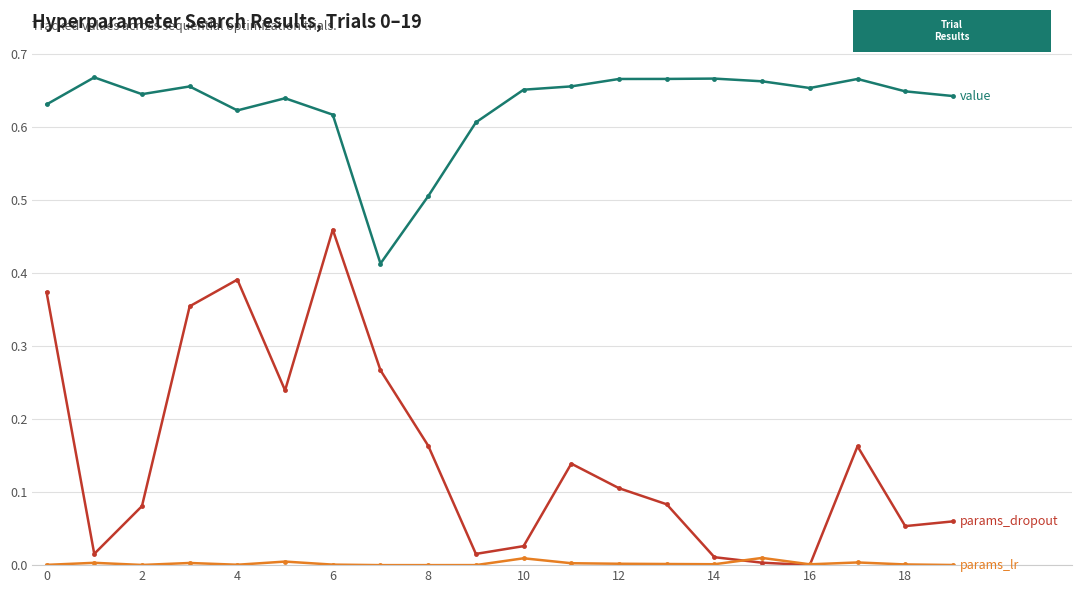

Reading left to right, what are all the values shown in this chart?

value: 0.6	0.7	0.6	0.7	0.6	0.6	0.6	0.4	0.5	0.6	0.7	0.7	0.7	0.7	0.7	0.7	0.7	0.7	0.6	0.6
params_dropout: 0.4	0.0	0.1	0.4	0.4	0.2	0.5	0.3	0.2	0.0	0.0	0.1	0.1	0.1	0.0	0.0	0.0	0.2	0.1	0.1
params_lr: 0.0	0.0	0.0	0.0	0.0	0.0	0.0	0.0	0.0	0.0	0.0	0.0	0.0	0.0	0.0	0.0	0.0	0.0	0.0	0.0